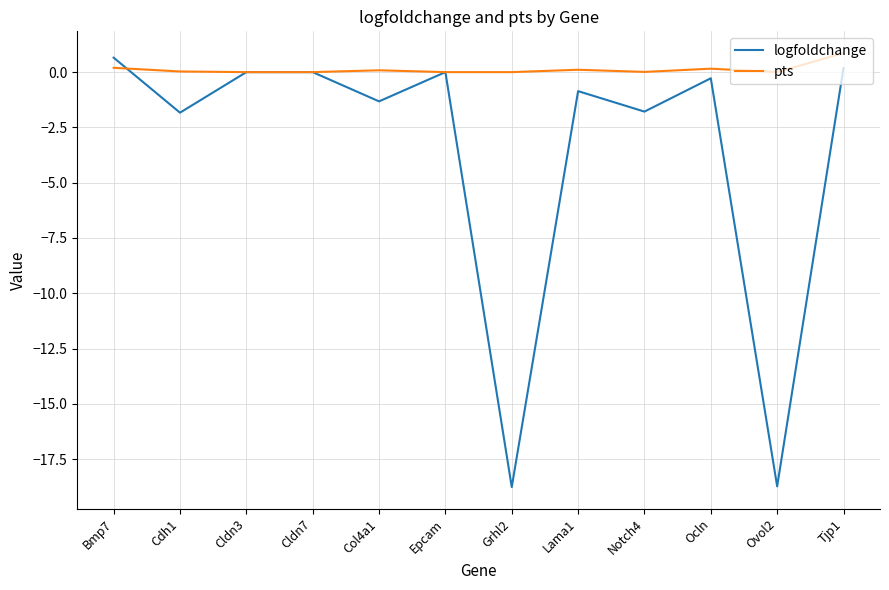

What position from the left is Cdh1?

2